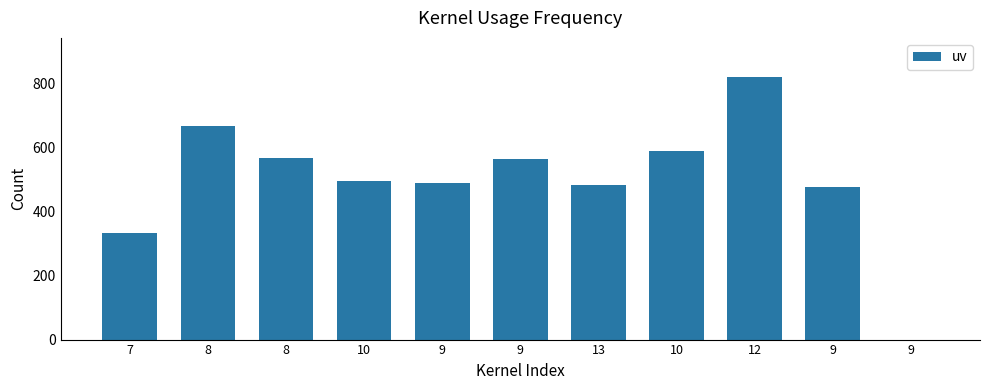

The chart shows a value of 483.8 at 13. True or false?

True